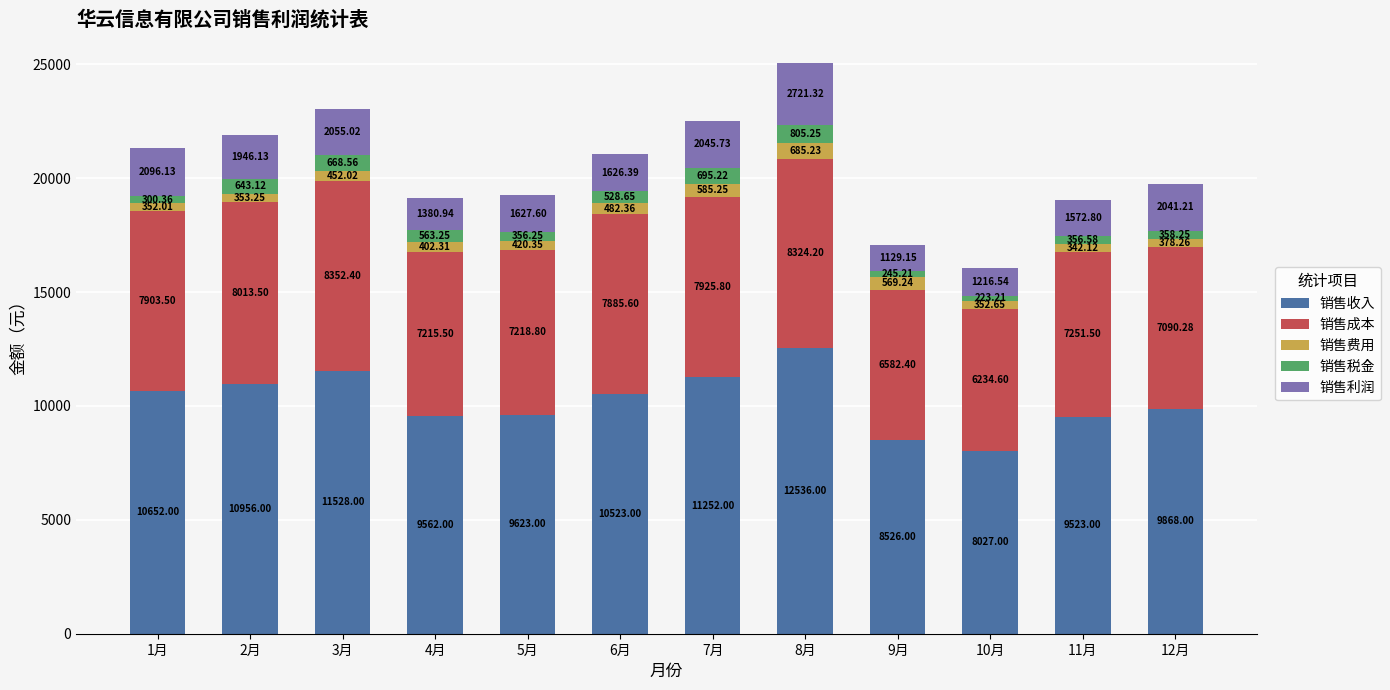

At which category is the sum across all series the highest?

8月